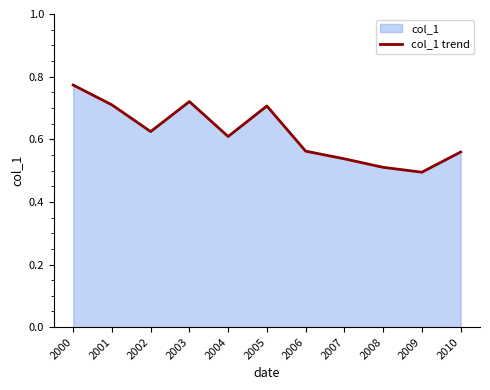

Does the chart display data point markers on the line(s)?

No